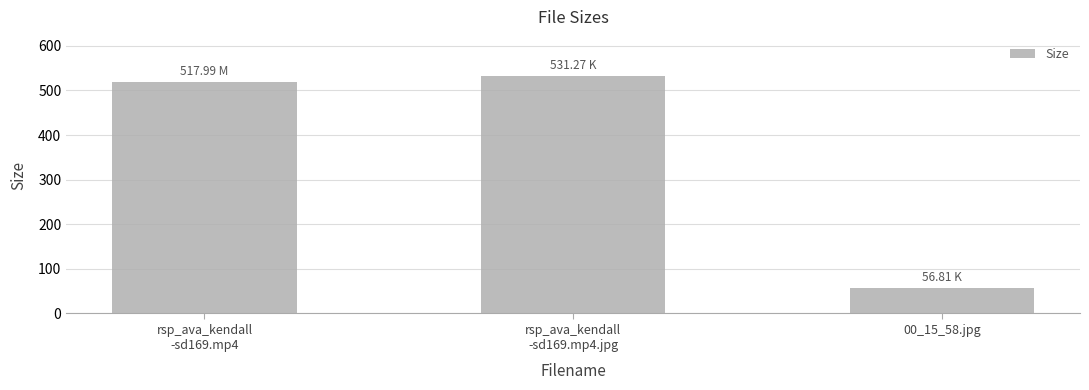

What is the greatest value displayed?

531.3